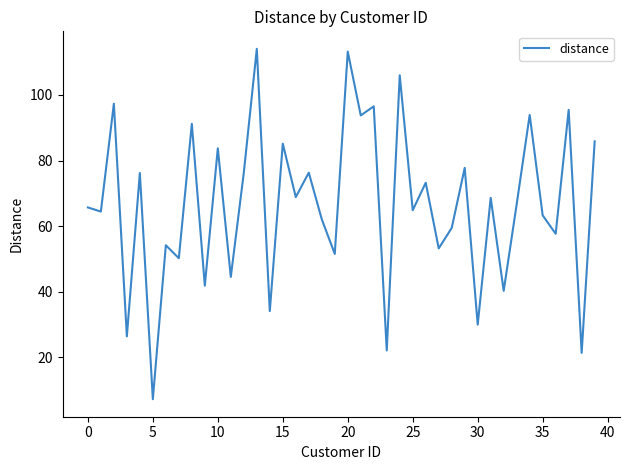

True or false: the data has more than 0 interior local peaks.

True